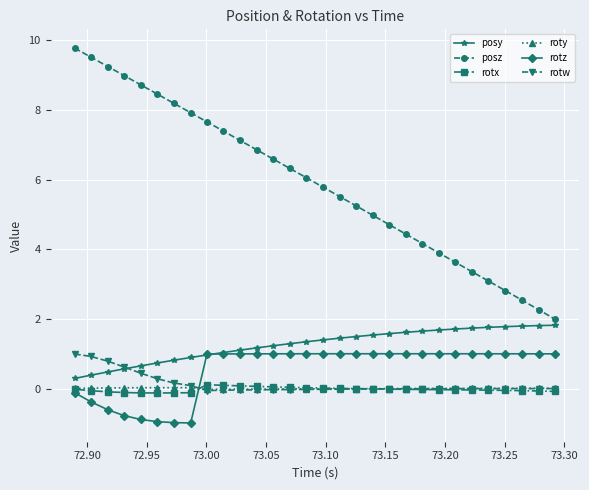

True or false: posy and rotx cross at least once.

False